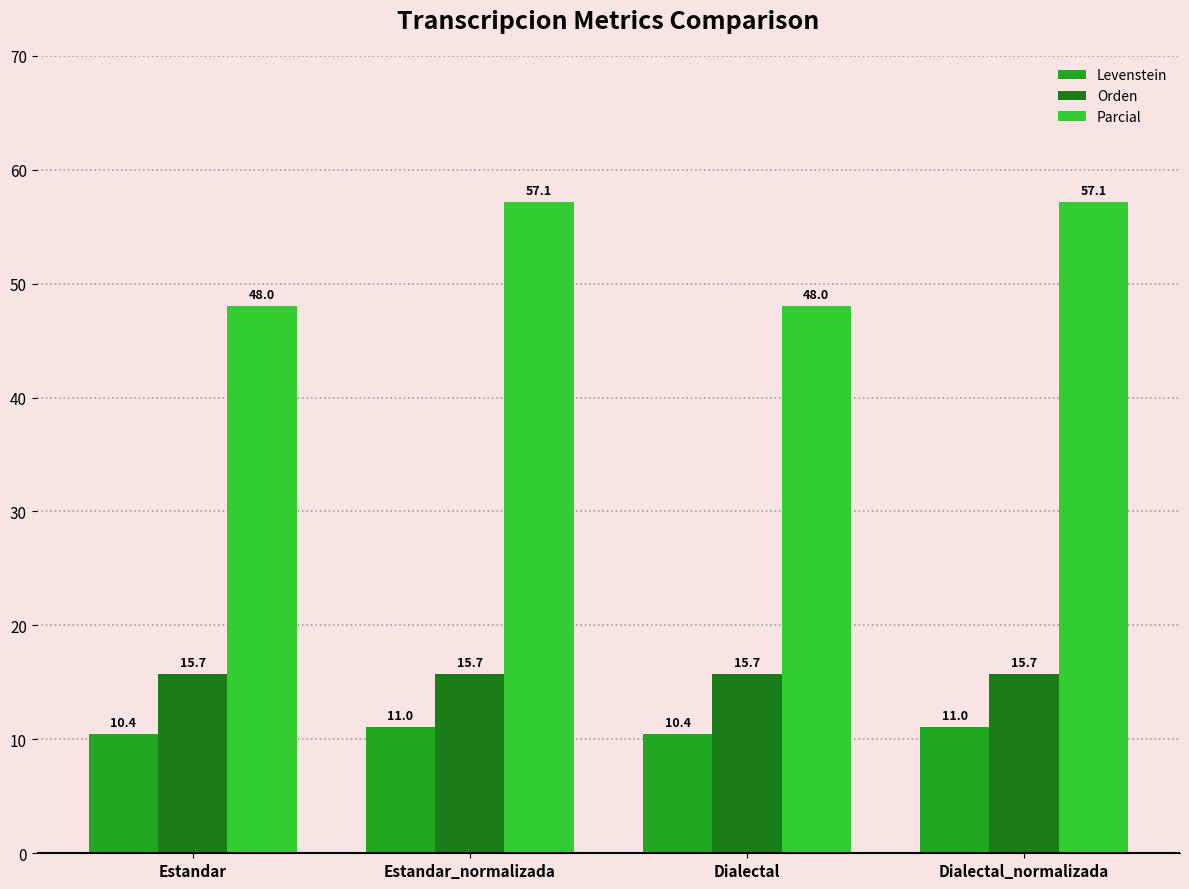

What is the maximum value for Levenstein?

11.0